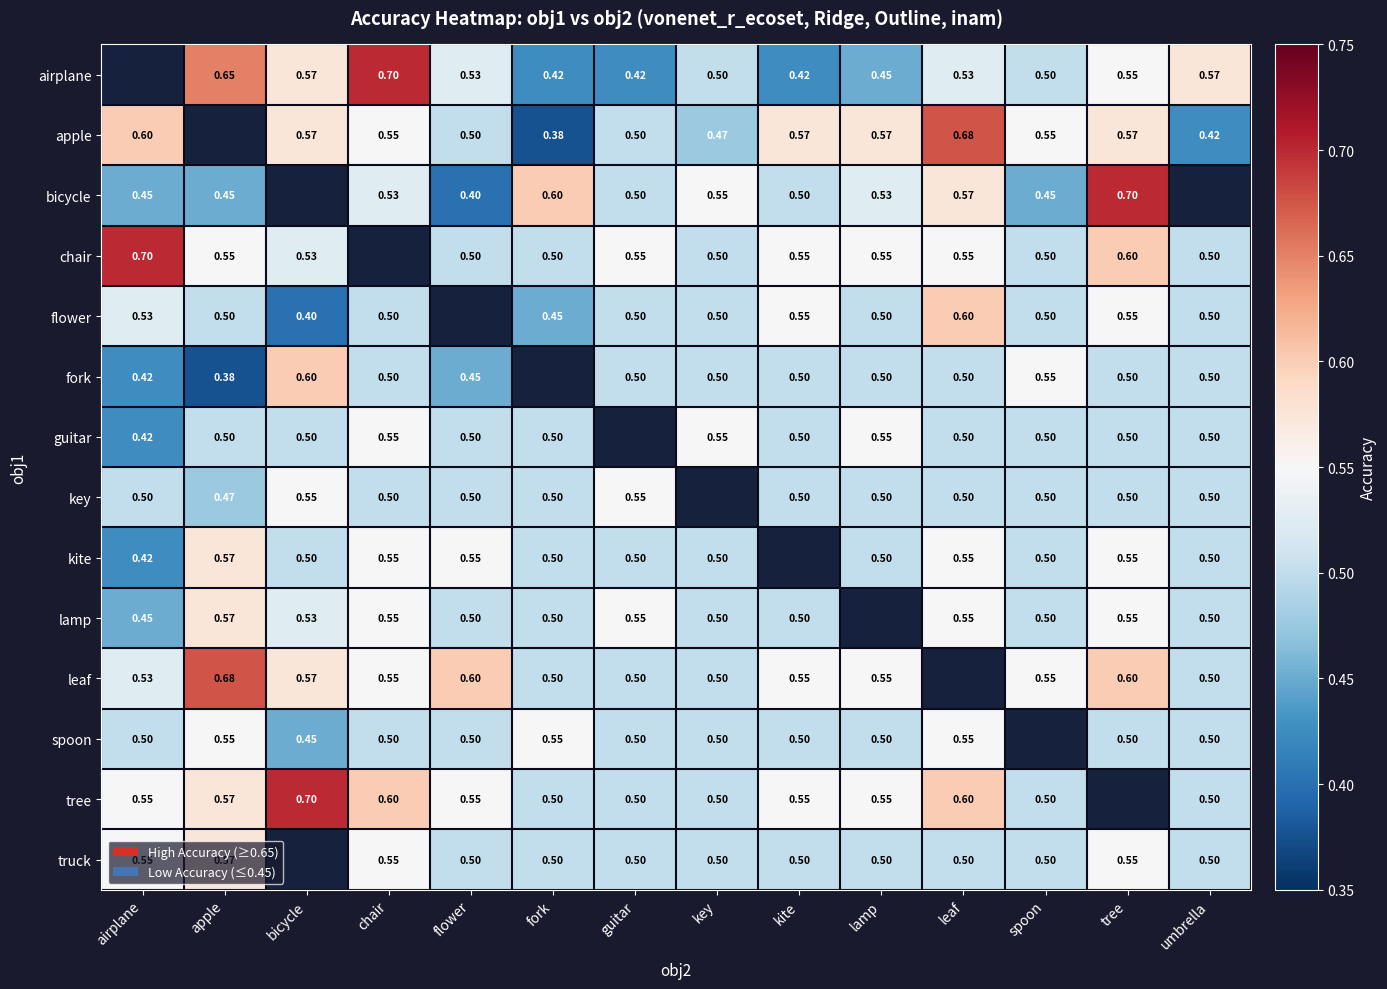

Count the number of data series in this chart.

14